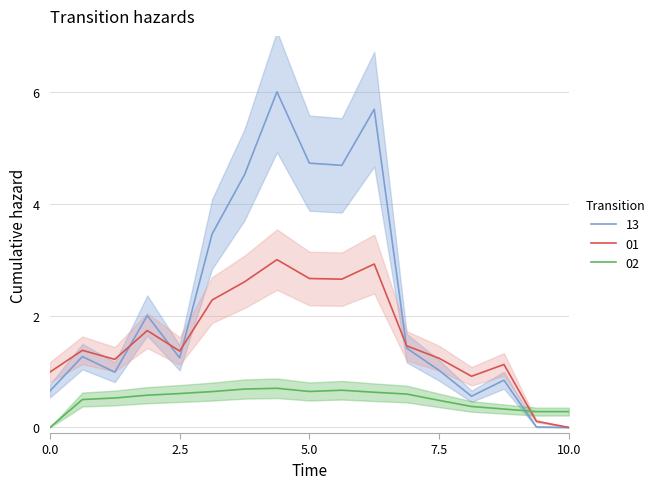

What is the average value of the p_grad series?

0.5